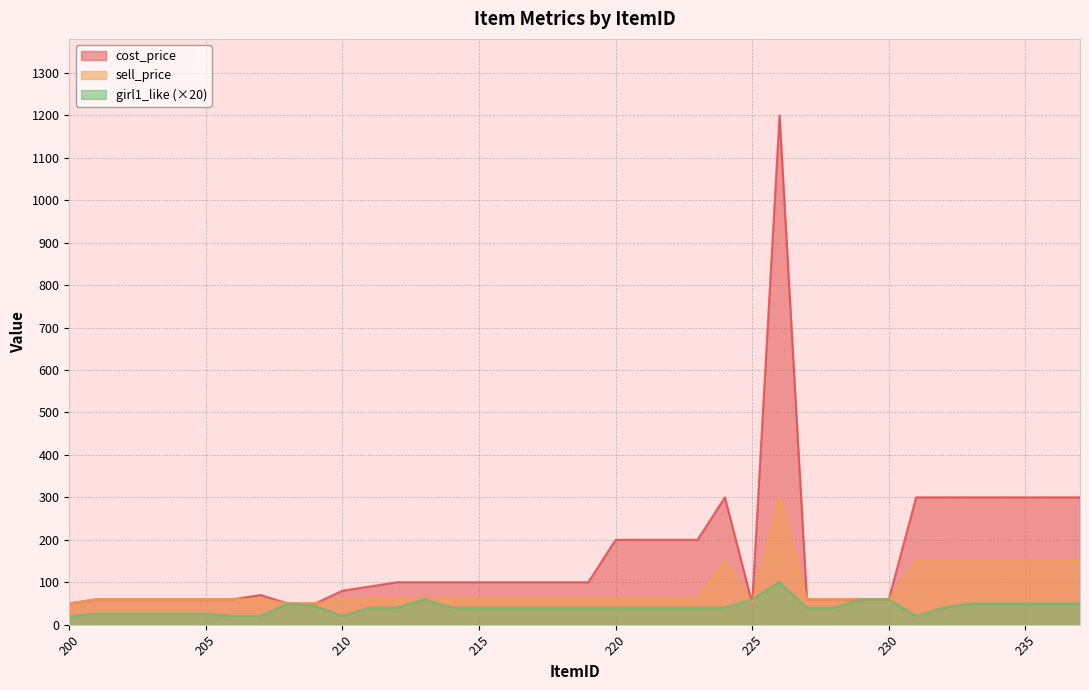

Count the number of categories in the chart.

38